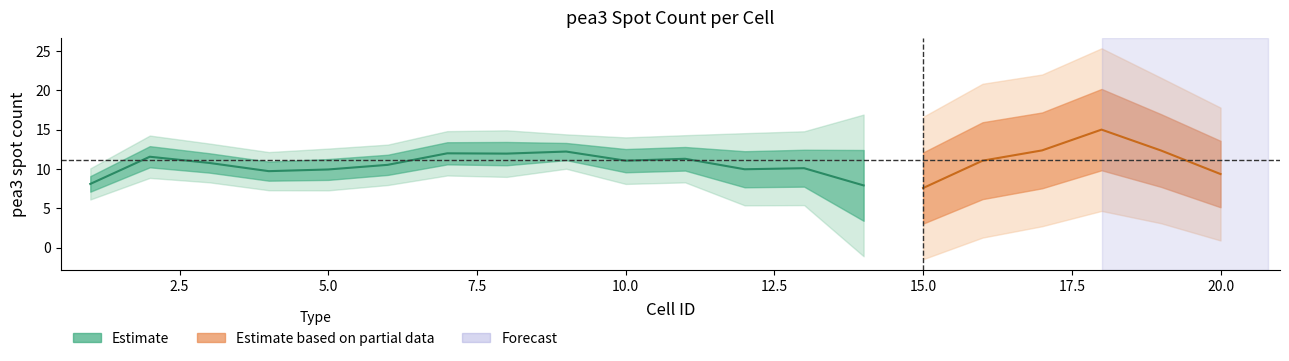

What is the sum of all values?

223.3